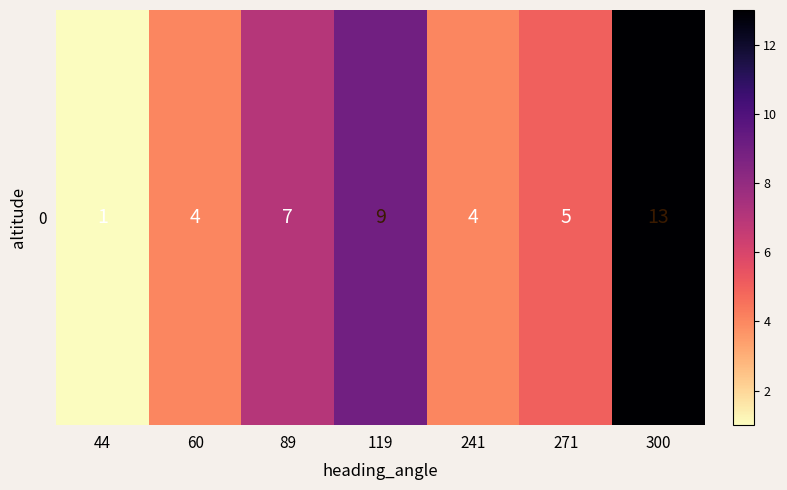

List the labels in order of value, smallest first.

44, 60, 241, 271, 89, 119, 300